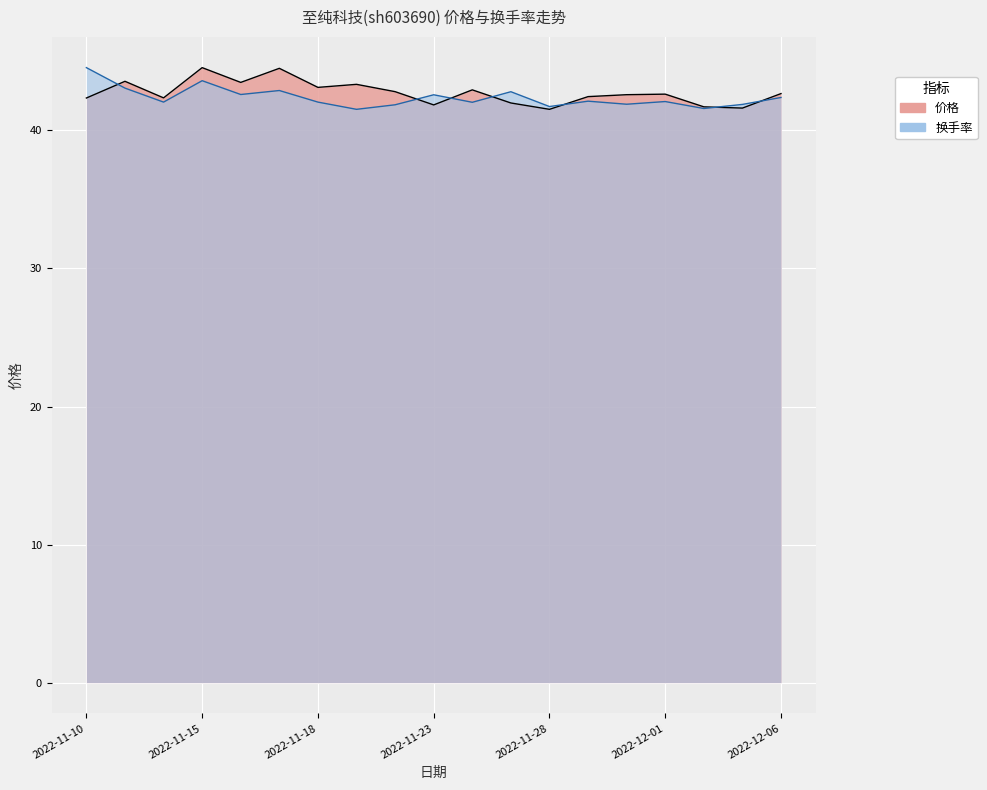

Reading left to right, transcribe all the data shown in this chart.

价格: 42.4	43.6	42.4	44.5	43.5	44.5	43.1	43.3	42.8	41.9	42.9	42.0	41.5	42.5	42.6	42.6	41.7	41.6	42.7
换手率: 44.5	43.1	42.1	43.6	42.6	42.9	42.1	41.5	41.9	42.6	42.0	42.8	41.7	42.1	41.9	42.1	41.6	41.9	42.4